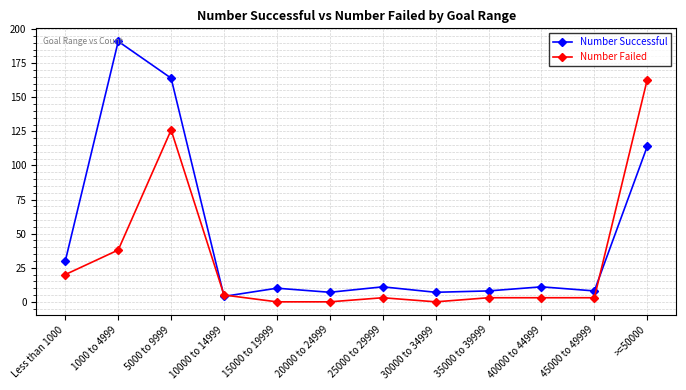

What is the label of the 1st point from the left?

Less than 1000